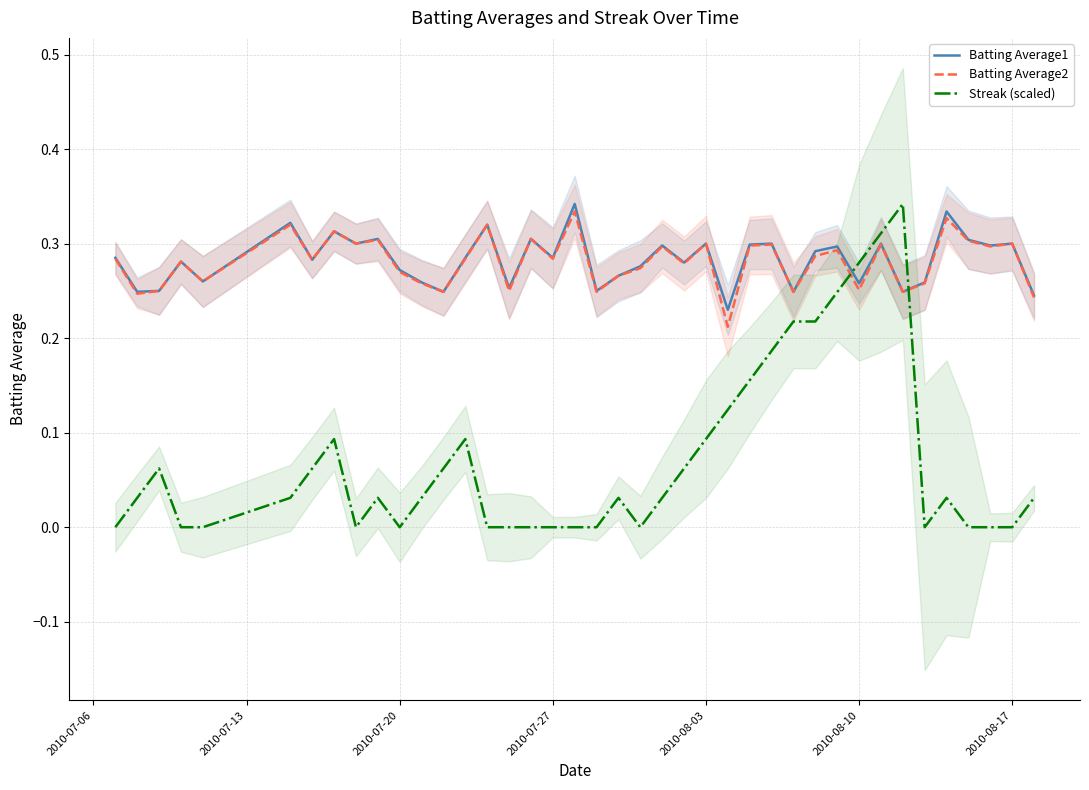

After their last crossing, which series has the higher values: Batting Average2 or Streak (scaled)?

Batting Average2